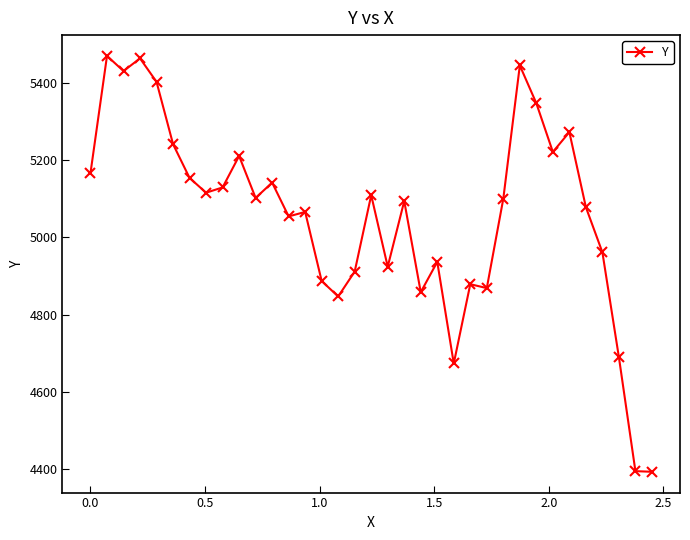

How many data points are less than 5100?

17